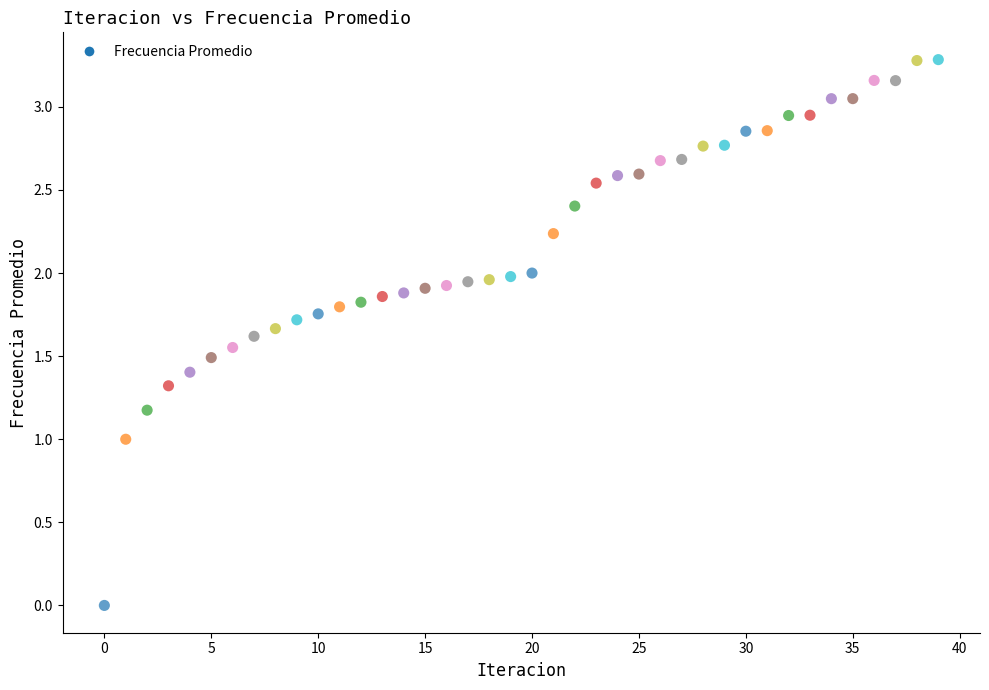

What is the range of Y values (max minus min)?

3.3